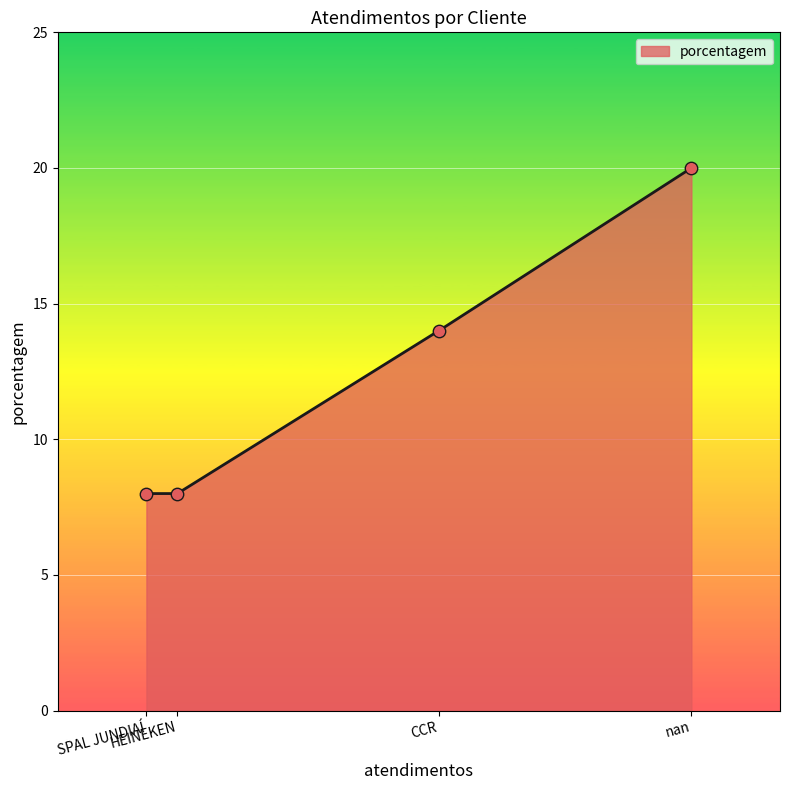

What is the highest value of the porcentagem series?

20.0